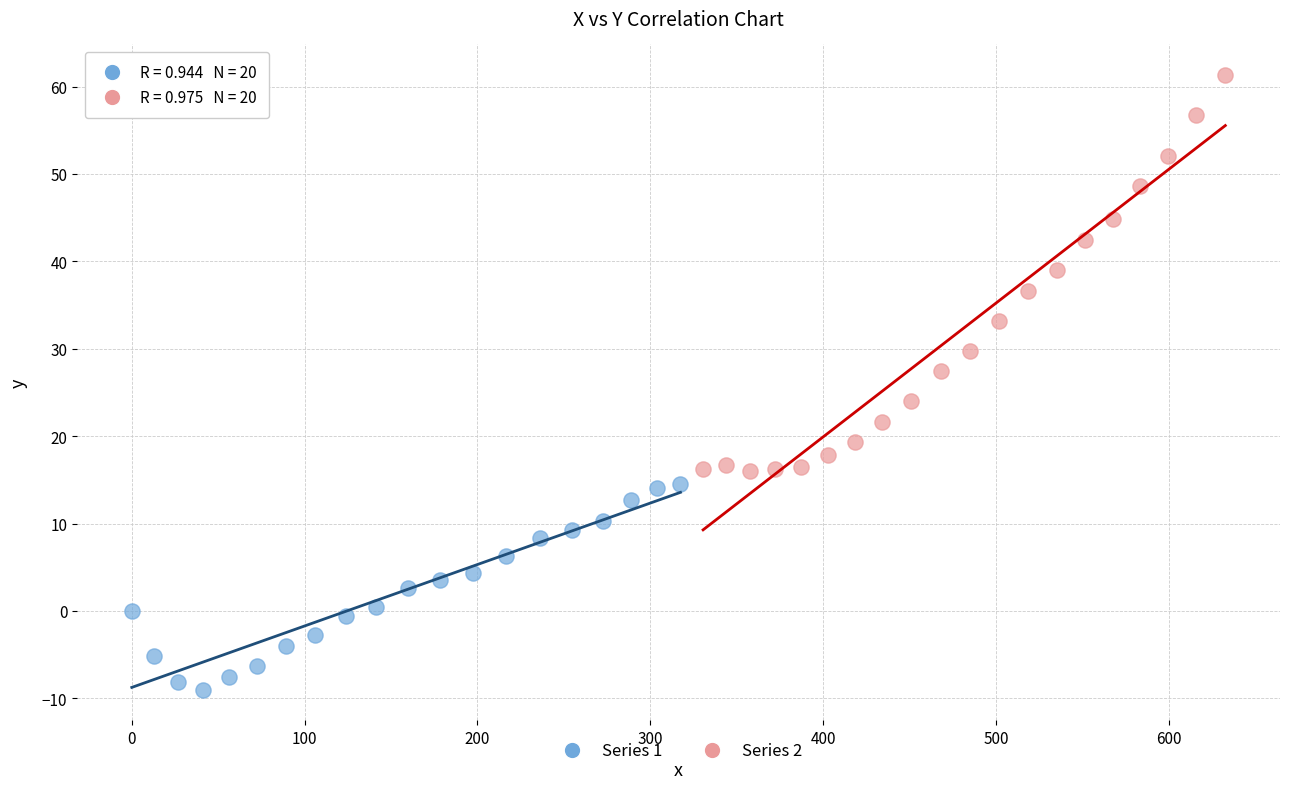

Which series reaches the maximum Y coordinate?

Series 2